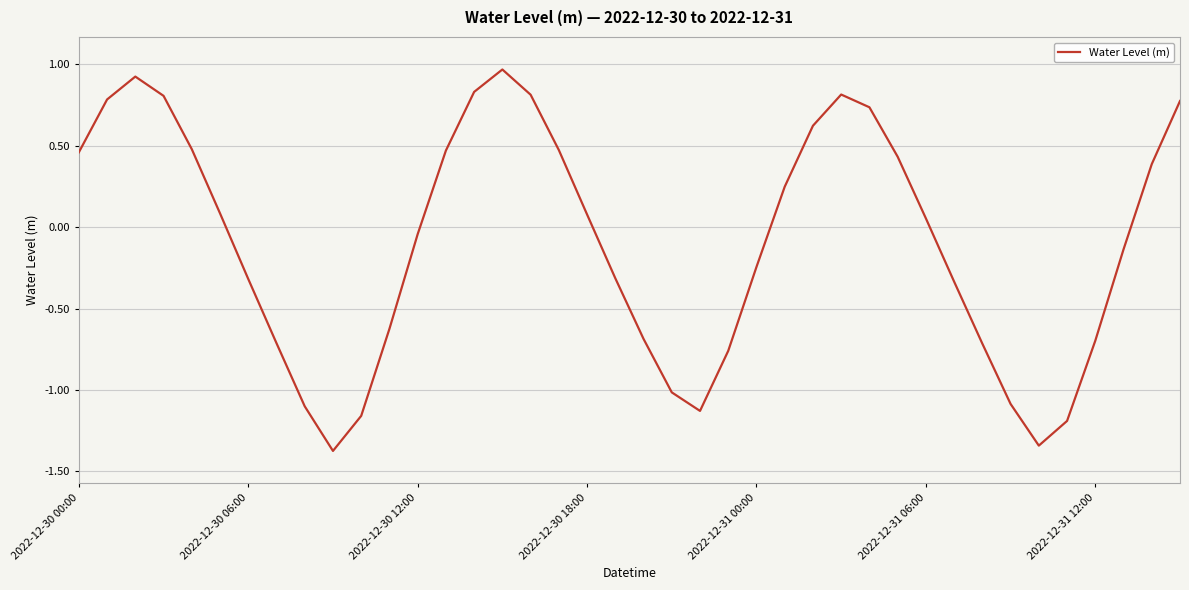

What is the smallest value displayed?

-1.4